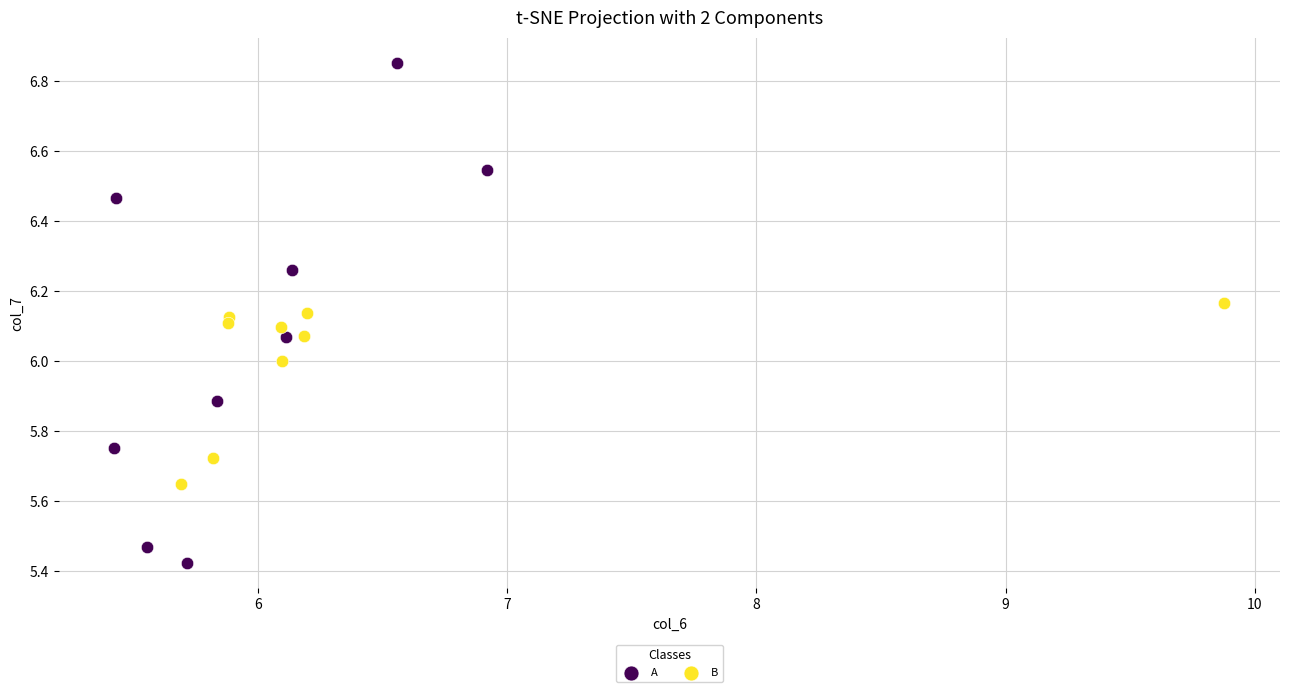

Which series contains the lowest Y value?

A